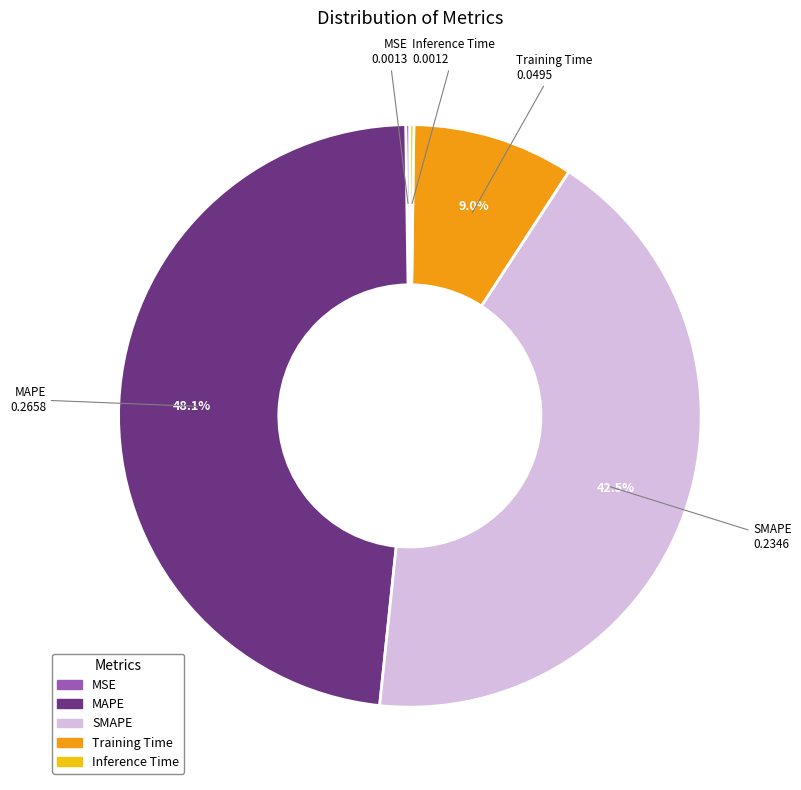

Is it true that Training Time is 1% of the pie?

False